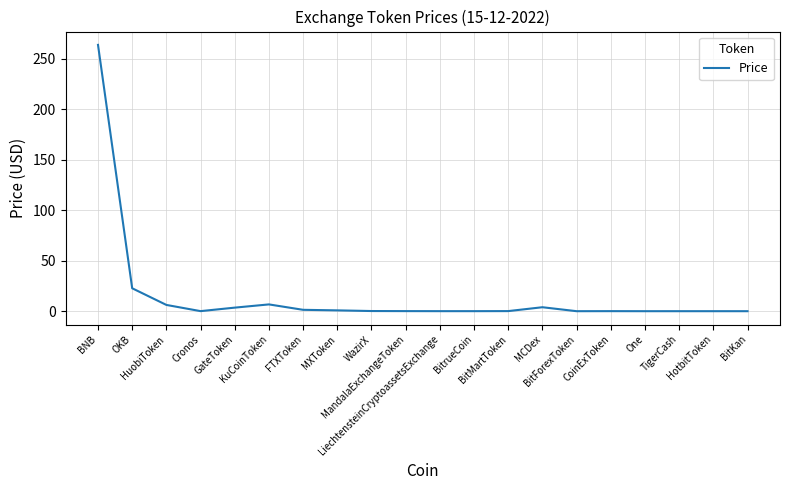

What is the greatest value displayed?

264.0